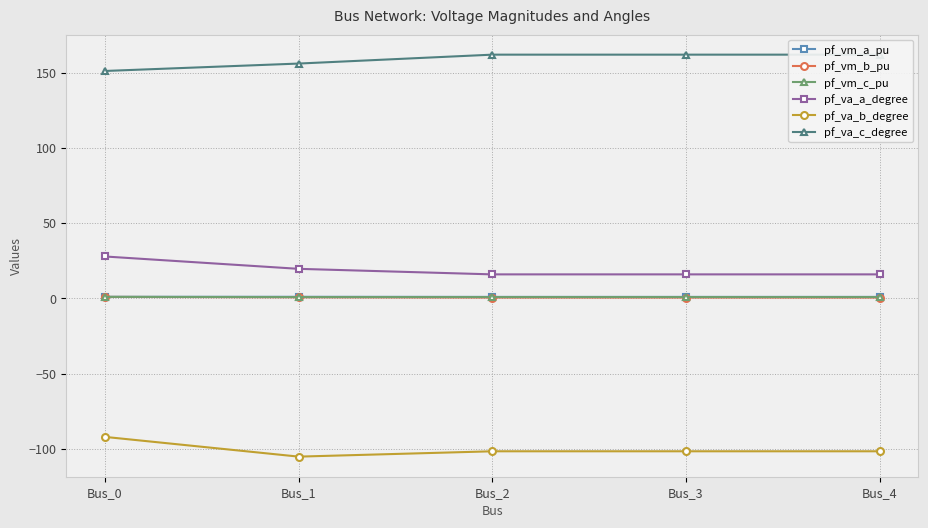

What is the value of the pf_vm_c_pu point at the 4th from the left?

0.9